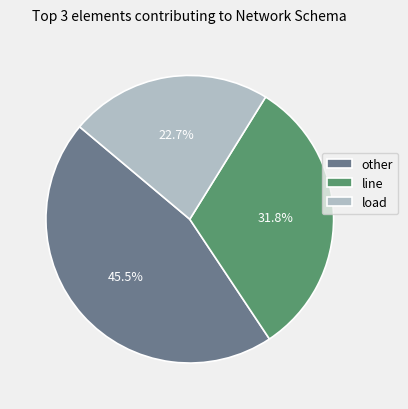

To the nearest percent, what percentage of the pie is line?

32%